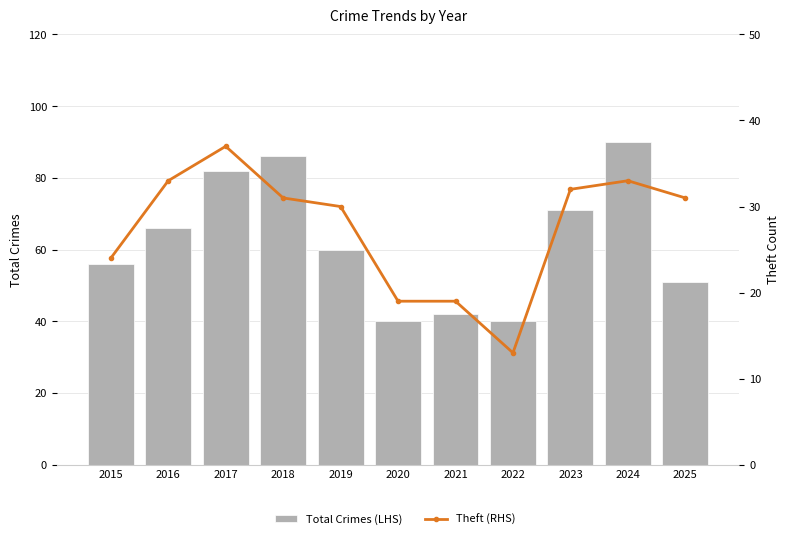

Count the number of data series in this chart.

2